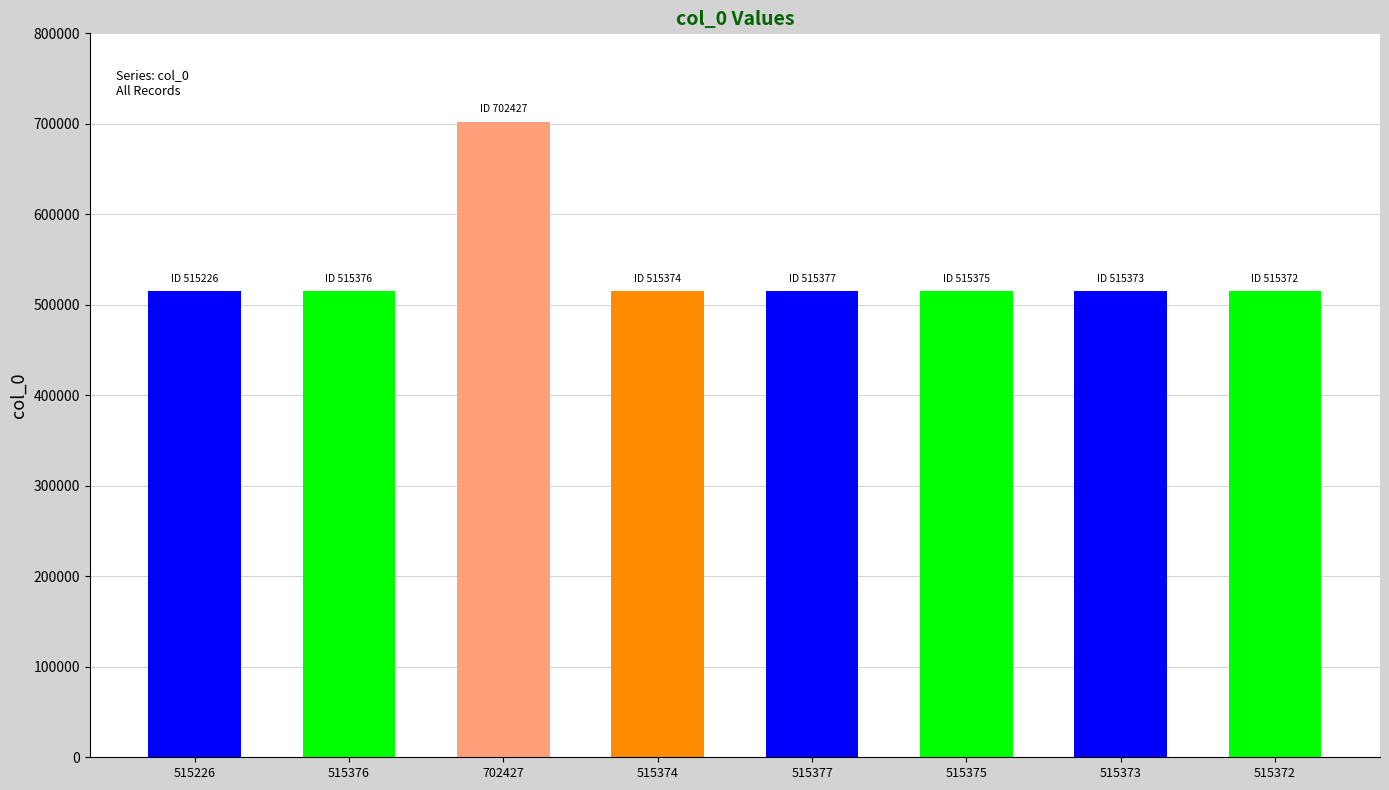

Does the chart contain stacked bars?

No